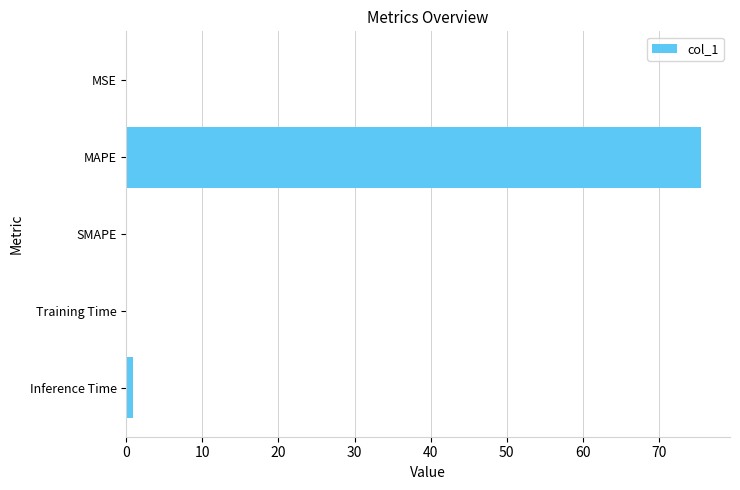

What is the average value?

15.3